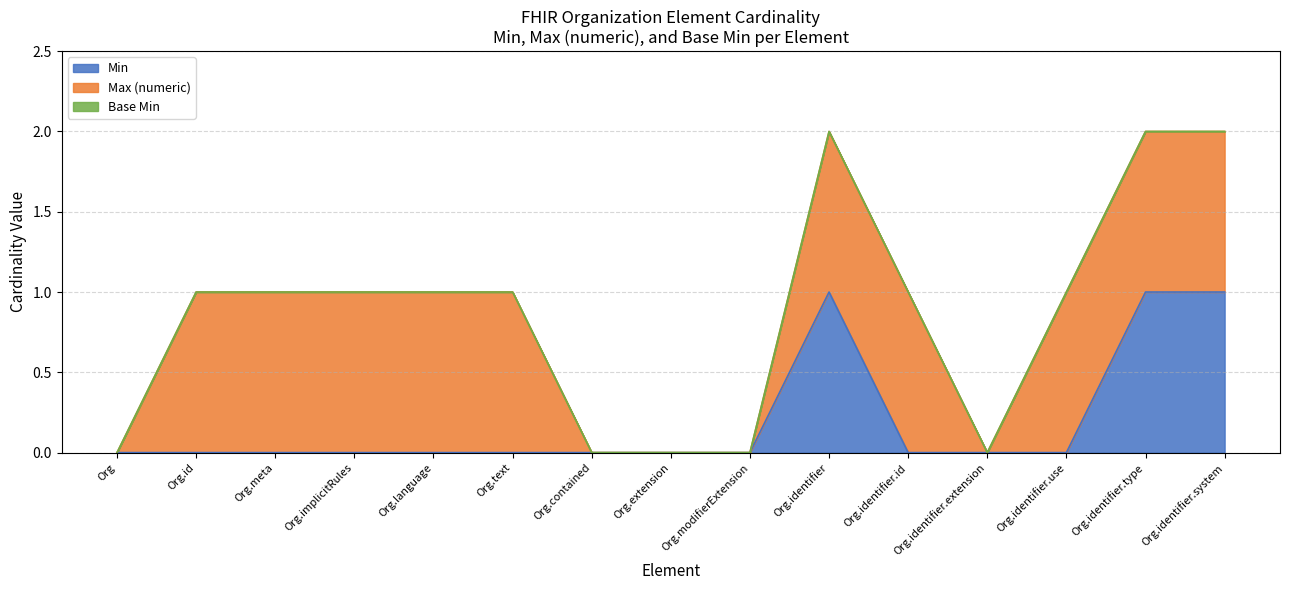

True or false: Min has a value of 1 at Organization.identifier.id.

False